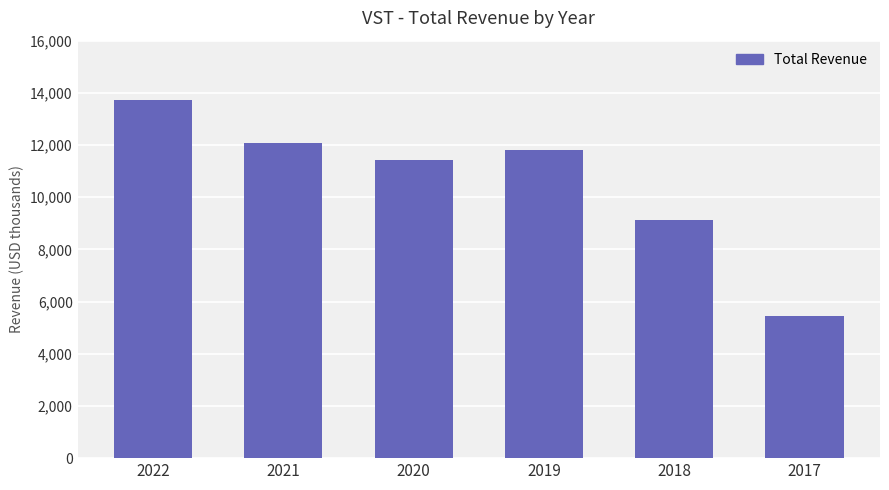

Are the bars horizontal?

No